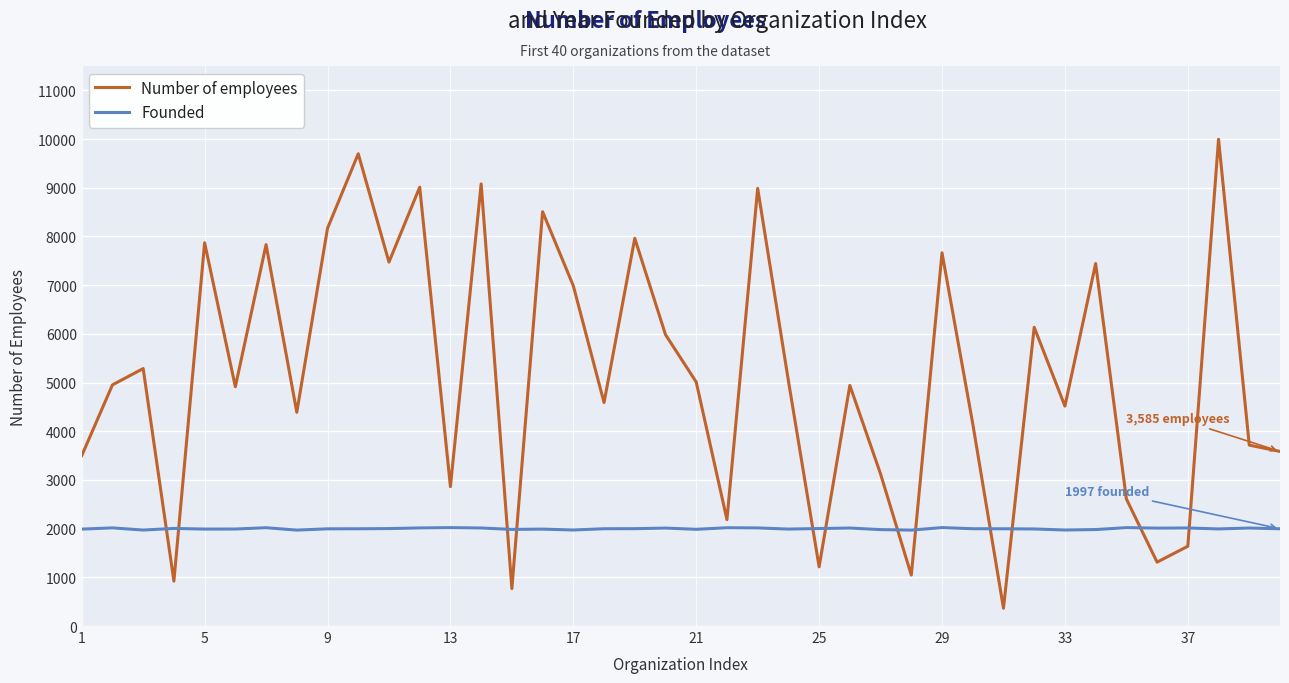

List the series in order of their peak value, highest first.

Number of employees, Founded